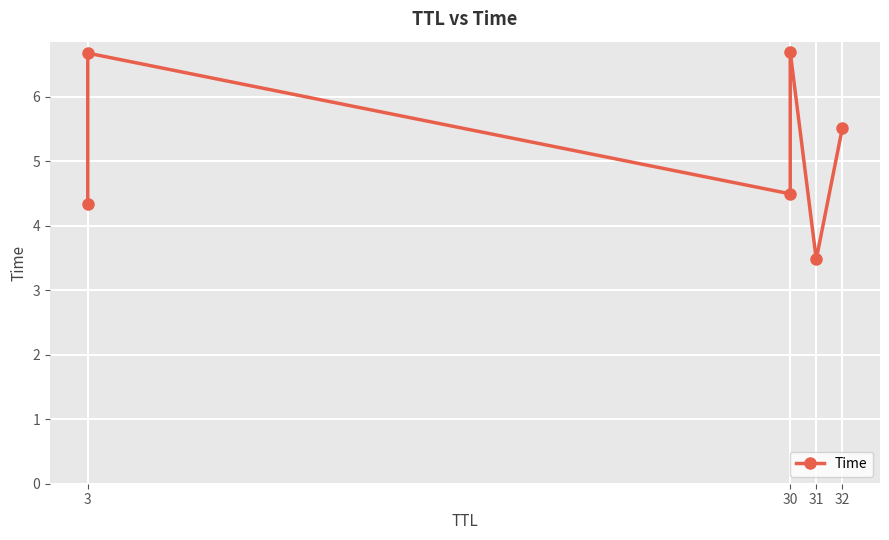

Is it true that the value at 30 is 10.3?

False